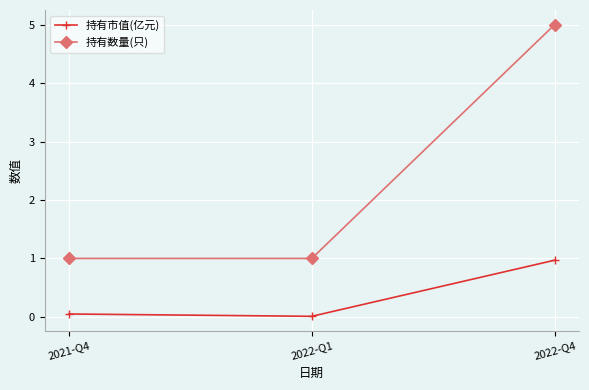

Rank the series at 2021-Q4 from highest to lowest value.

持有数量(只), 持有市值(亿元)